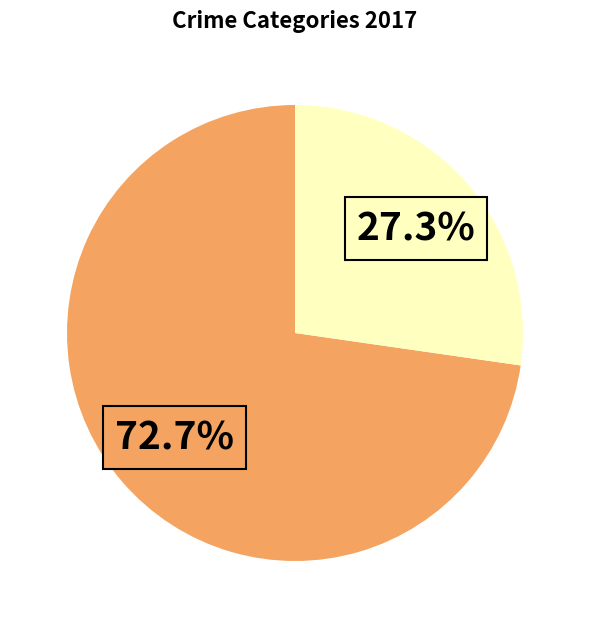

Is there any slice that represents more than half of the pie?

Yes